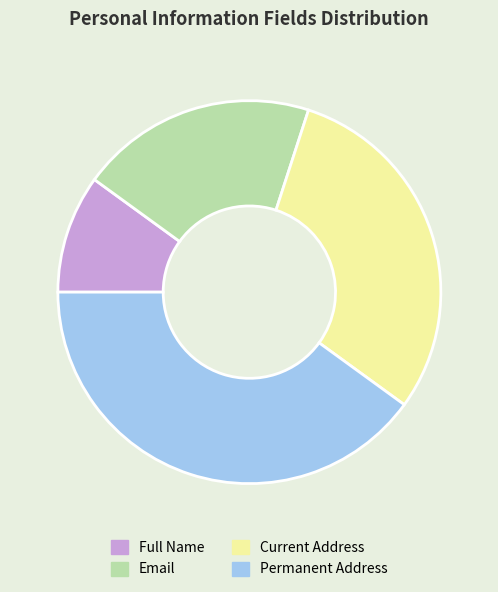

Count the number of slices in the pie.

4